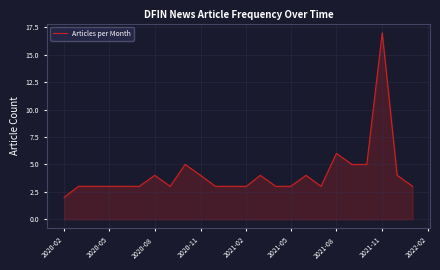

What is the difference between the maximum and minimum values?

15